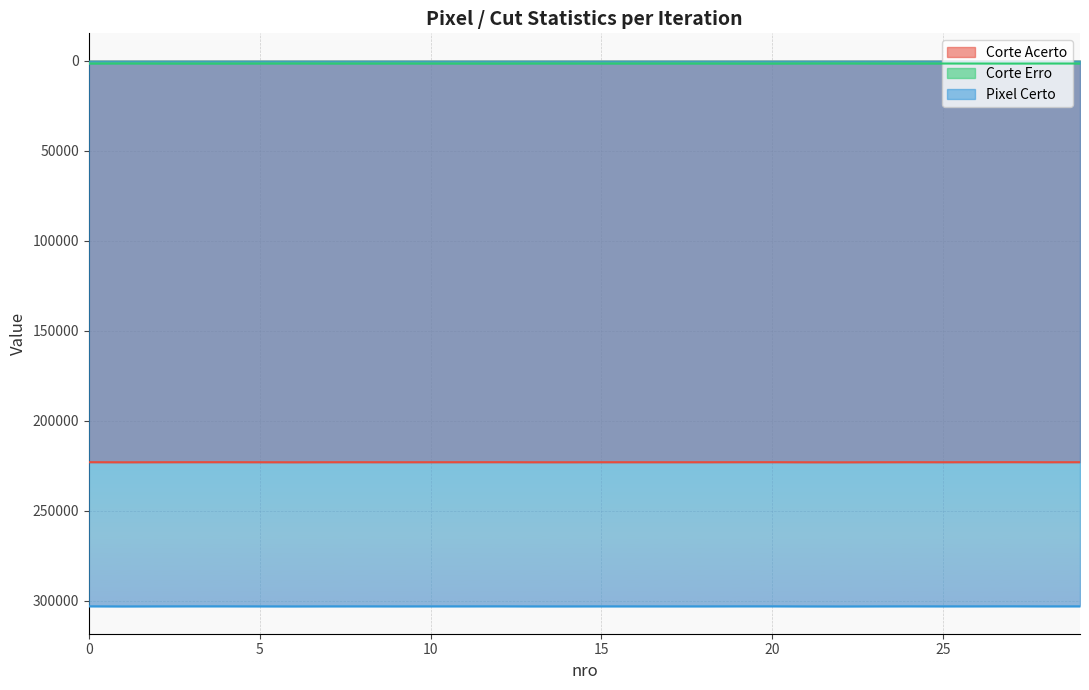

How many lines are shown in the chart?

3